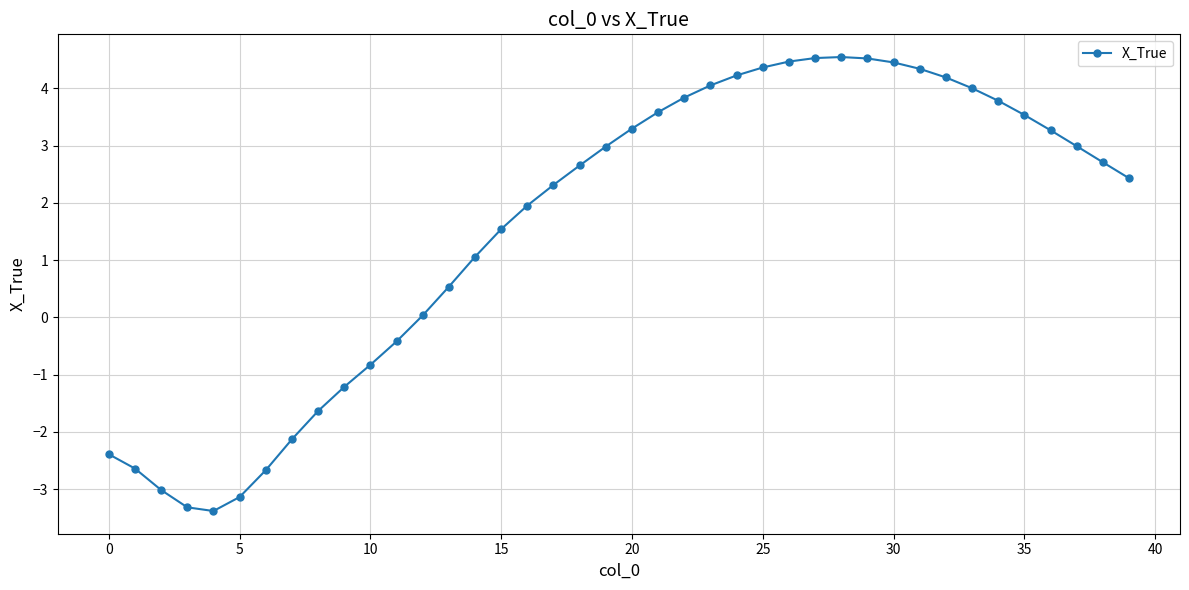

What is the sum of all values?

63.4